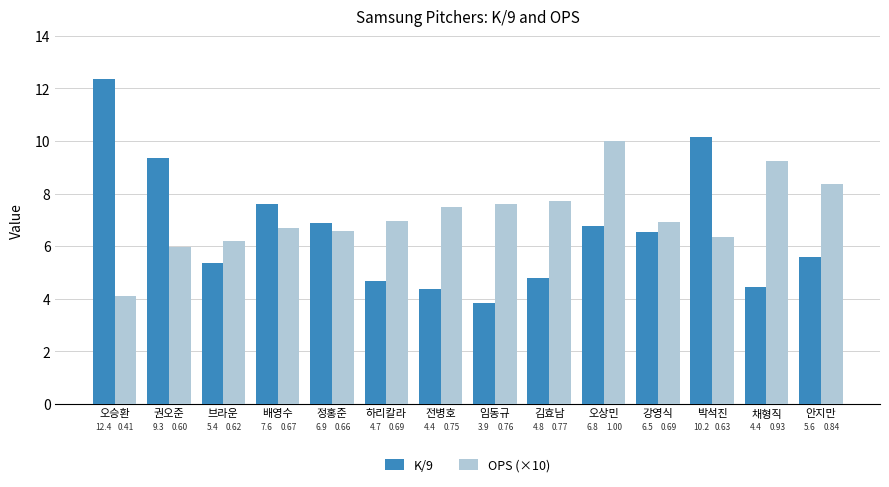

Which series has the widest spread of values?

K/9